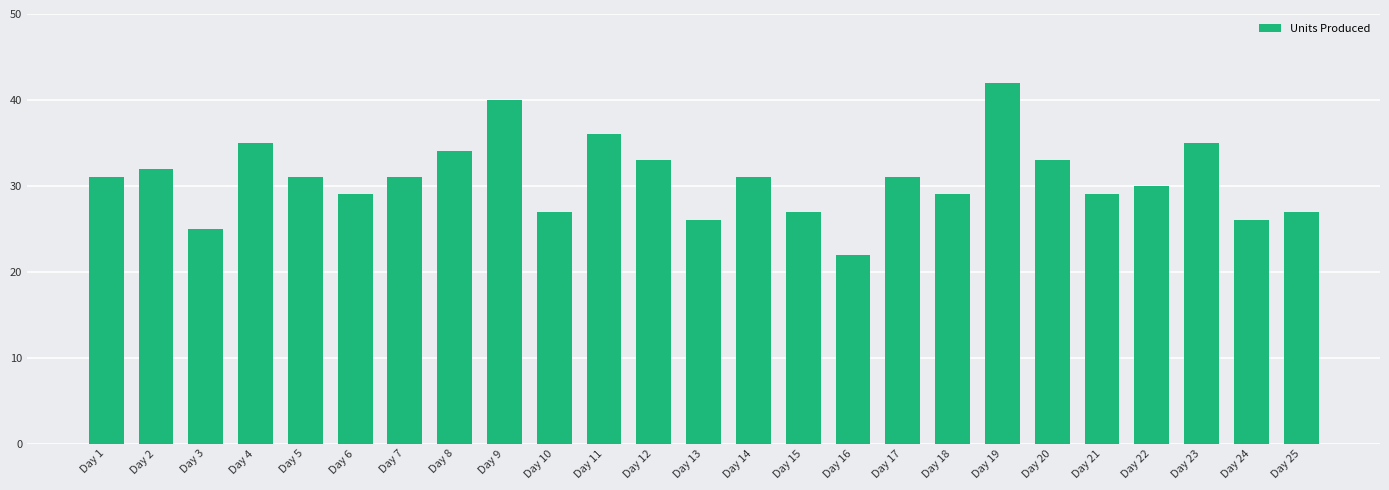

Which label corresponds to the largest value in the chart?

Day 19